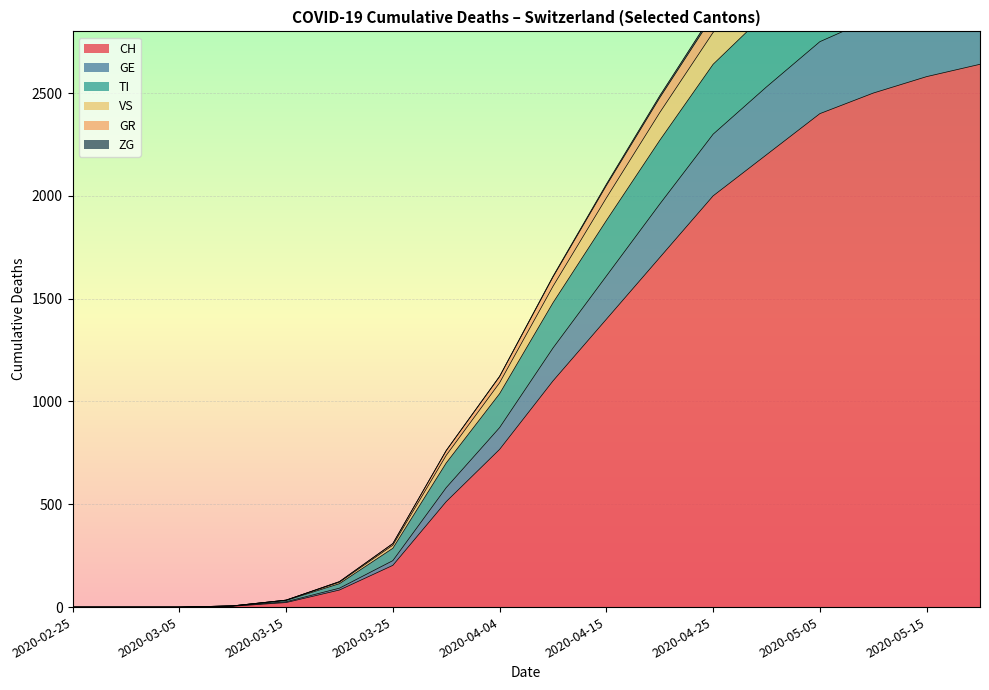

True or false: GR and GE intersect in this chart.

False